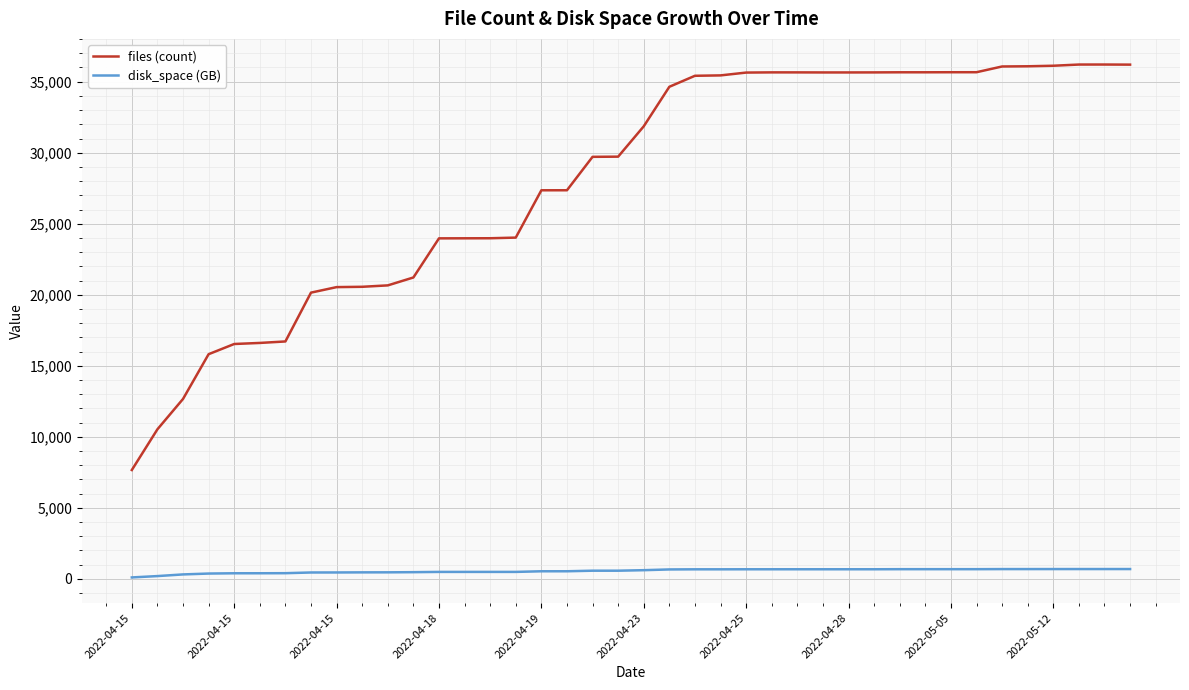

True or false: disk_space (GB) and files (count) cross at least once.

False